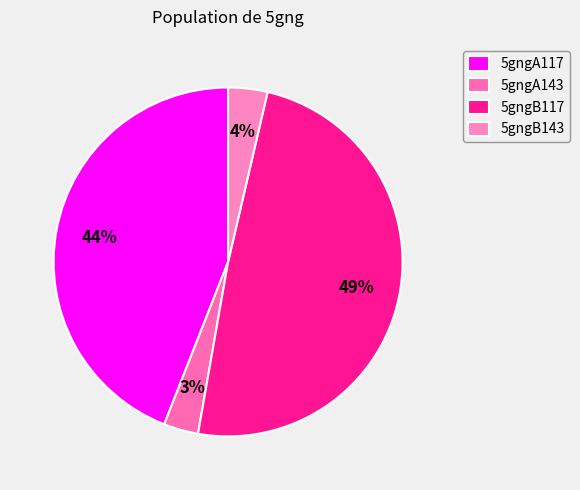

To the nearest percent, what is the combined percentage of 5gngA143 and 5gngB143?

7%